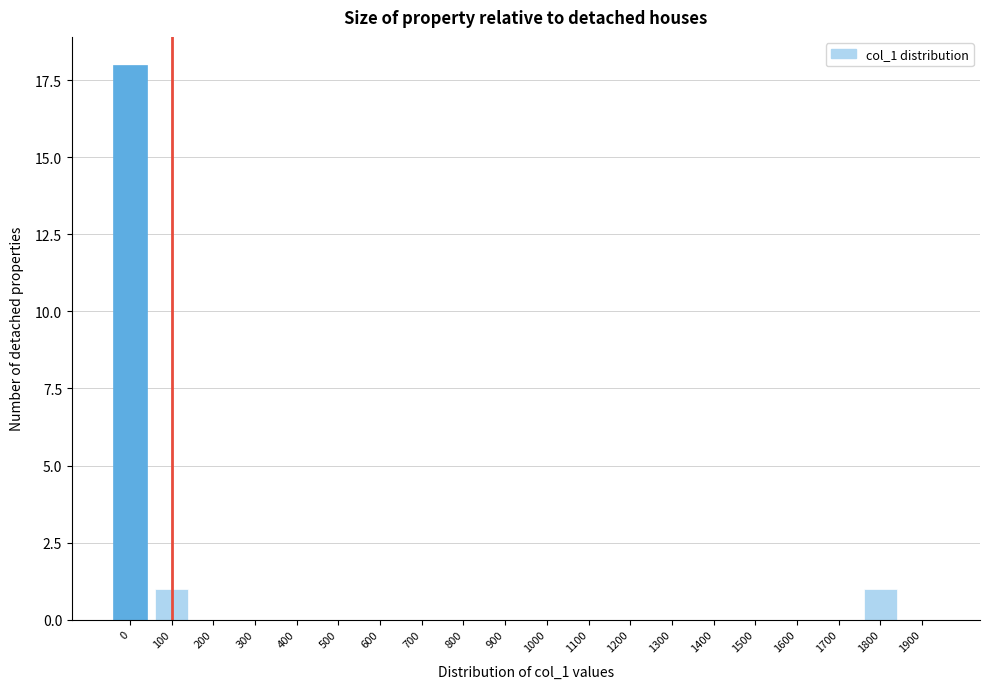

Reading left to right, what are all the values shown in this chart?

0=18	100=1	200=0	300=0	400=0	500=0	600=0	700=0	800=0	900=0	1000=0	1100=0	1200=0	1300=0	1400=0	1500=0	1600=0	1700=0	1800=1	1900=0